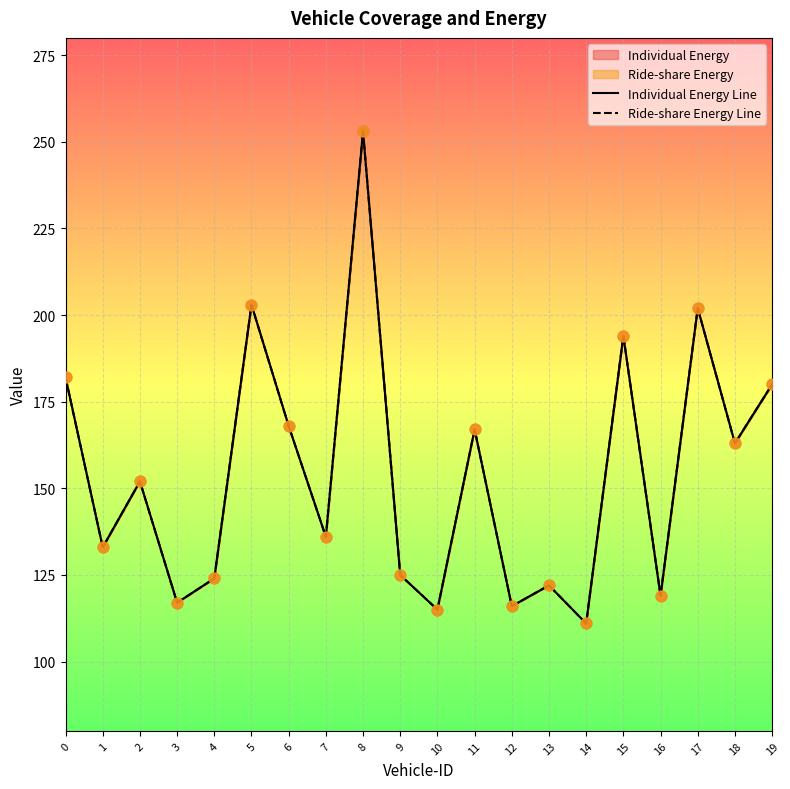

Which series contains the highest Y value?

Individual Energy Line